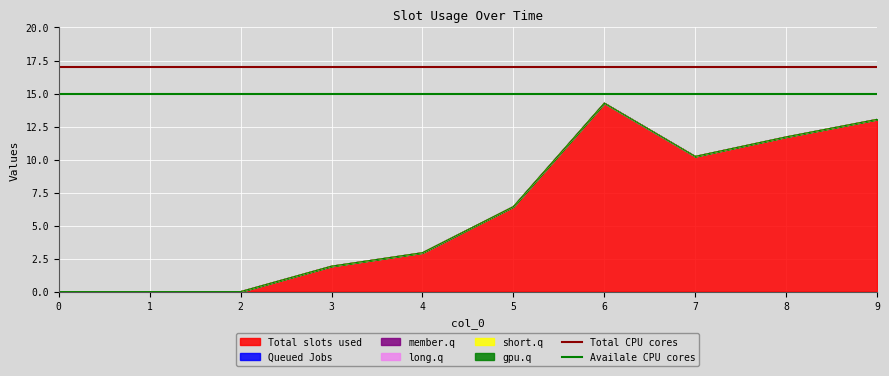

What is the value of the Total CPU cores point at the 2nd from the left?

17